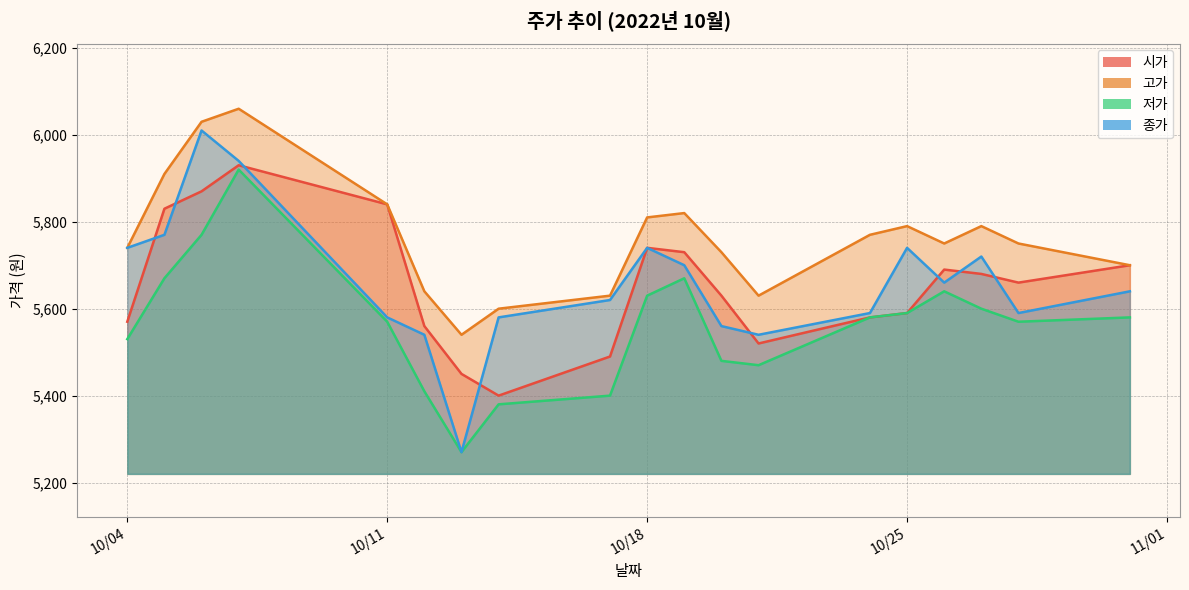

What is the difference between the maximum and minimum values in the 고가 series?

520